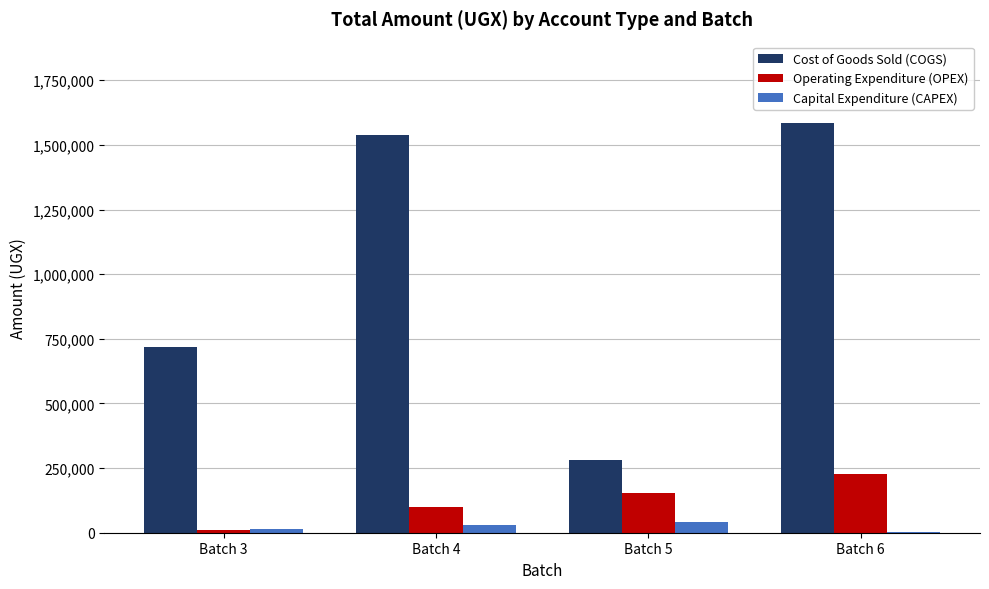

What is the spread (max minus min) of values at Batch 3?

709000